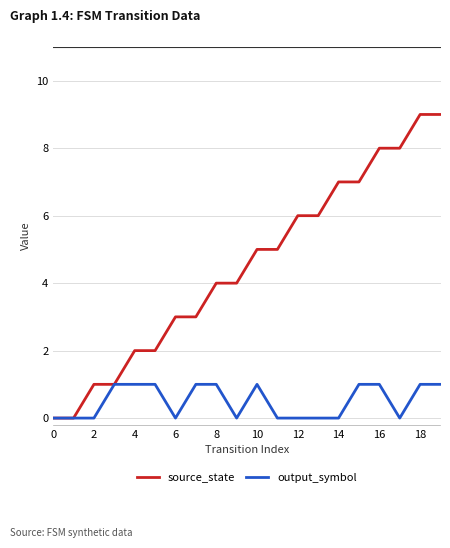

Which series has the widest spread of values?

source_state